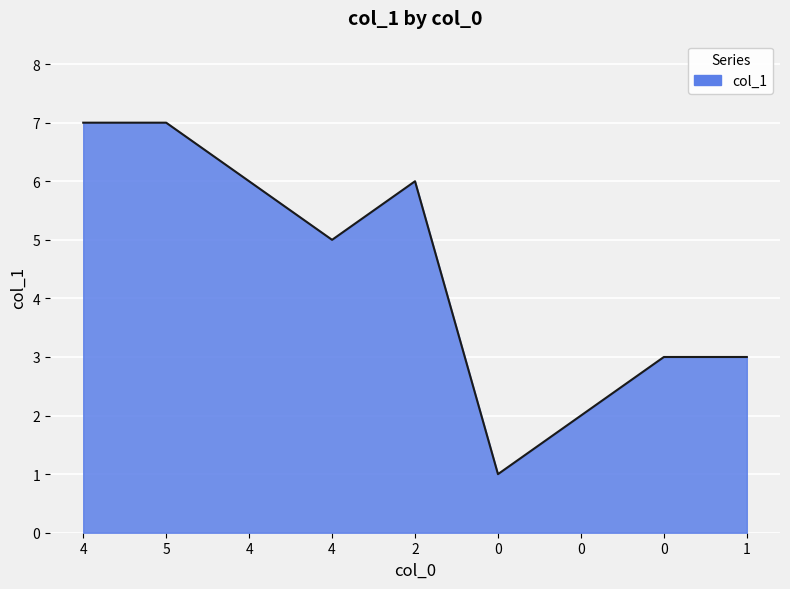

Is this an area chart (filled region under the line)?

Yes